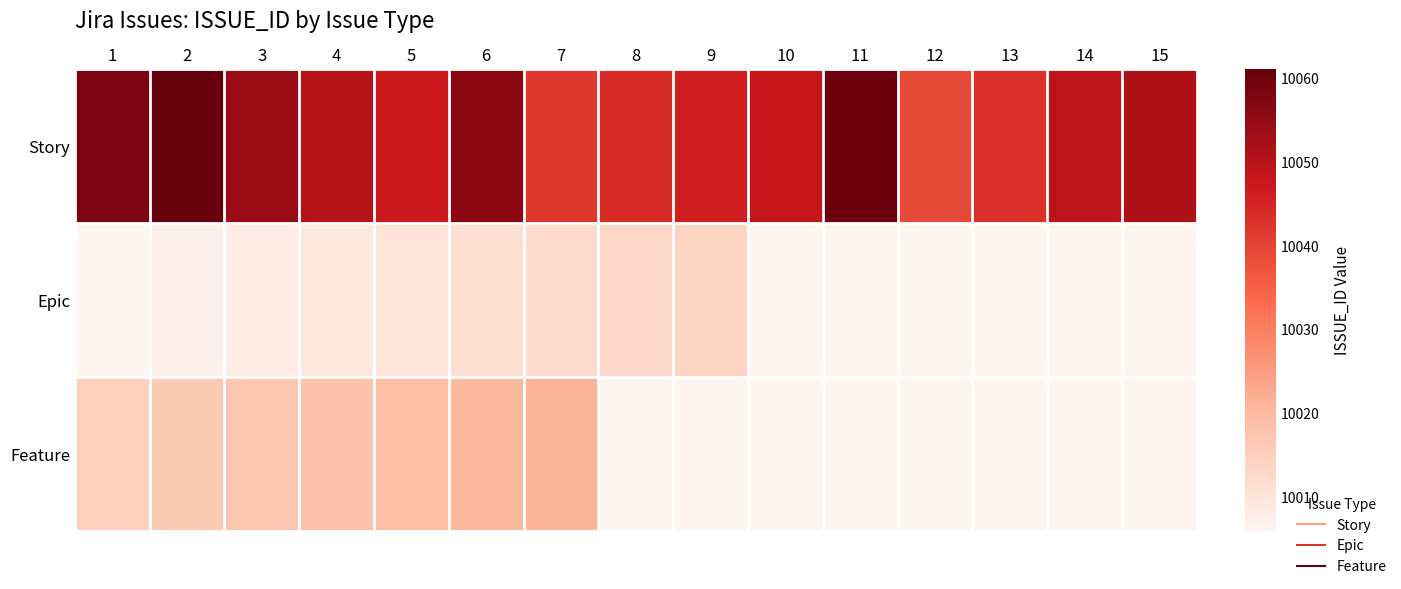

What is the difference between the highest and lowest values at 12?

33